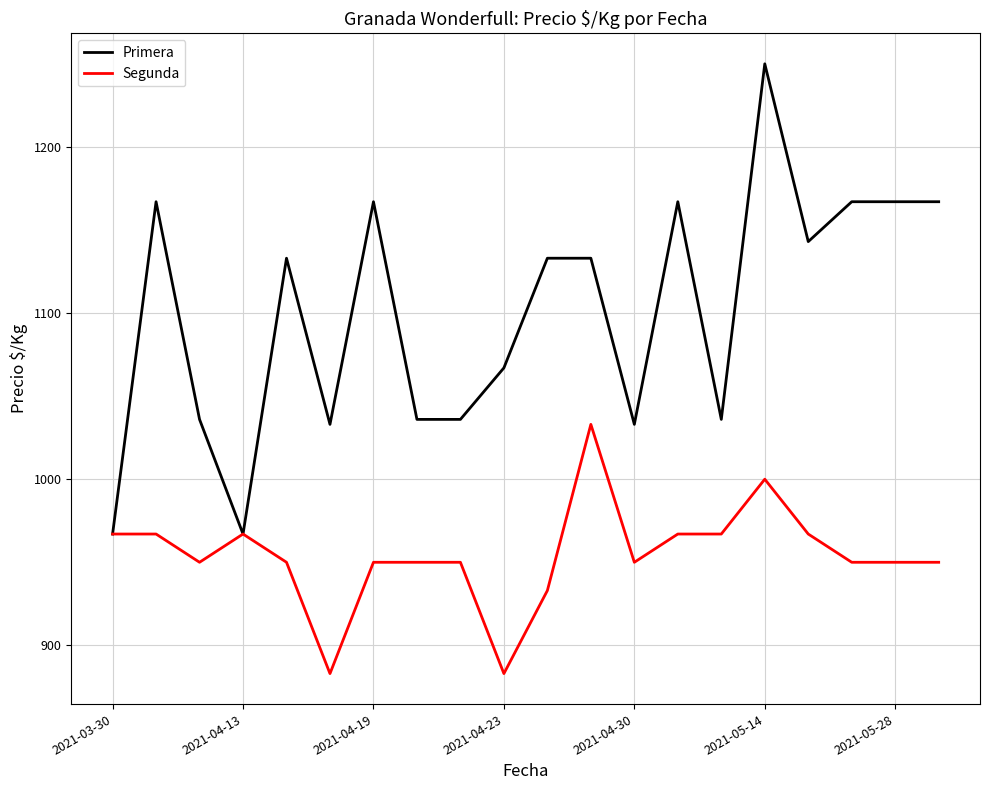

Which series has the largest total across all categories?

Primera